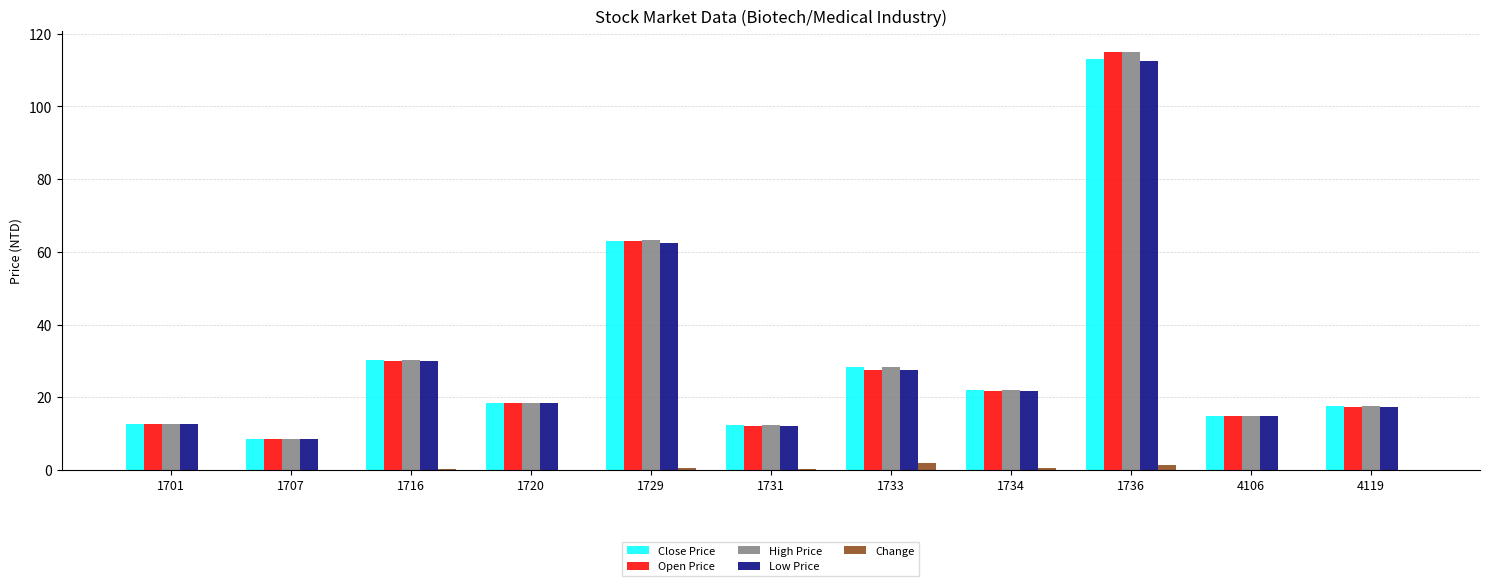

What is the total value across all series at 1731?

49.8